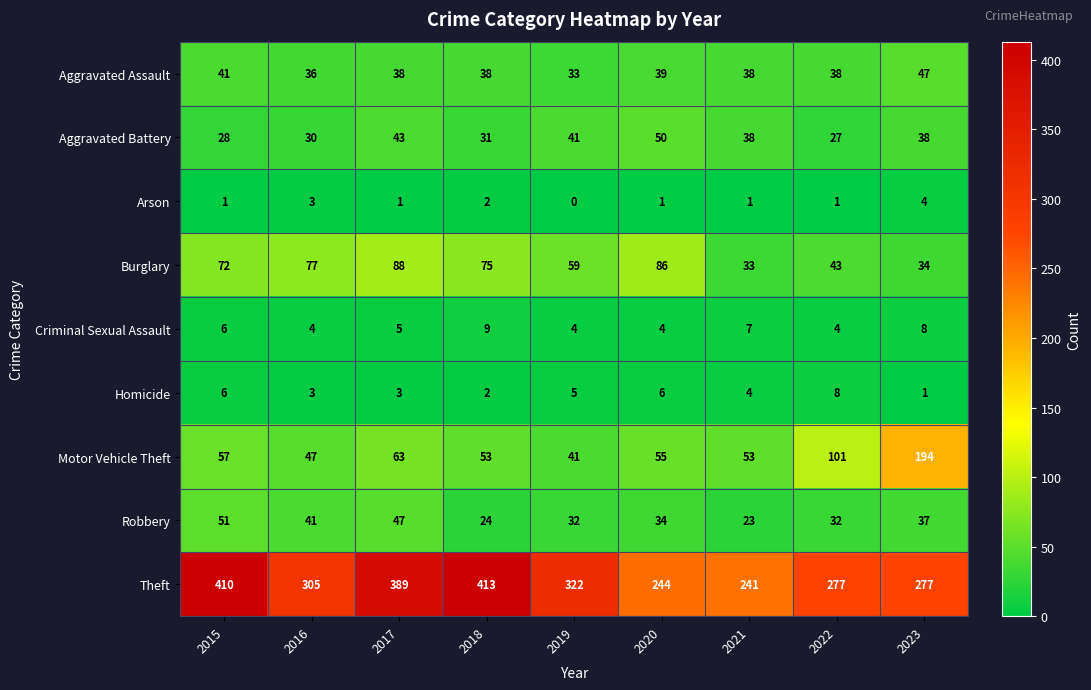

At how many categories does at least one series exceed 60?

9